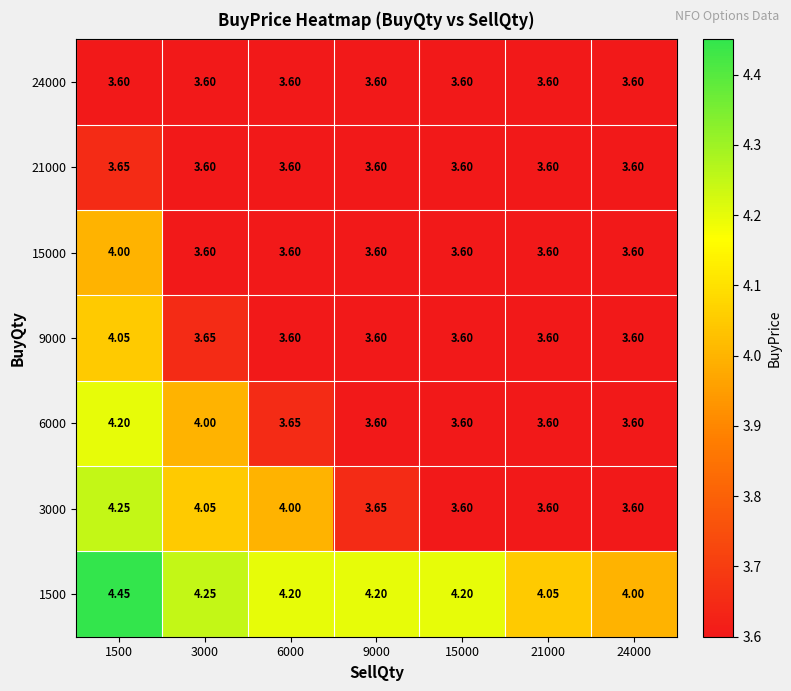

At how many categories does at least one series exceed 3?

7